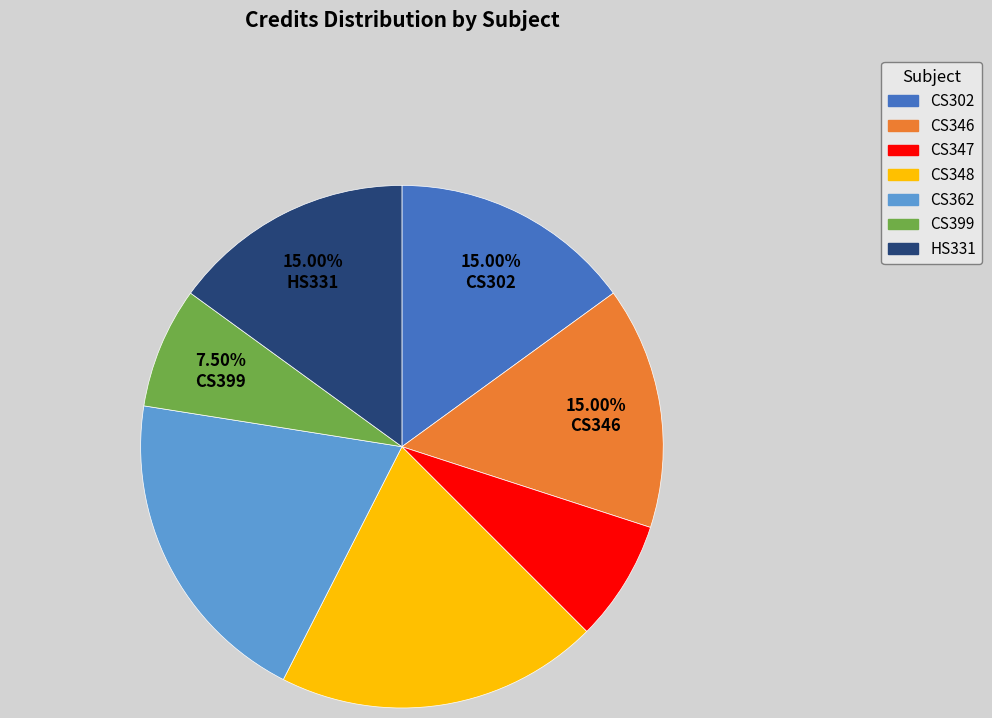

What portion of the pie excludes CS399?

92.5%